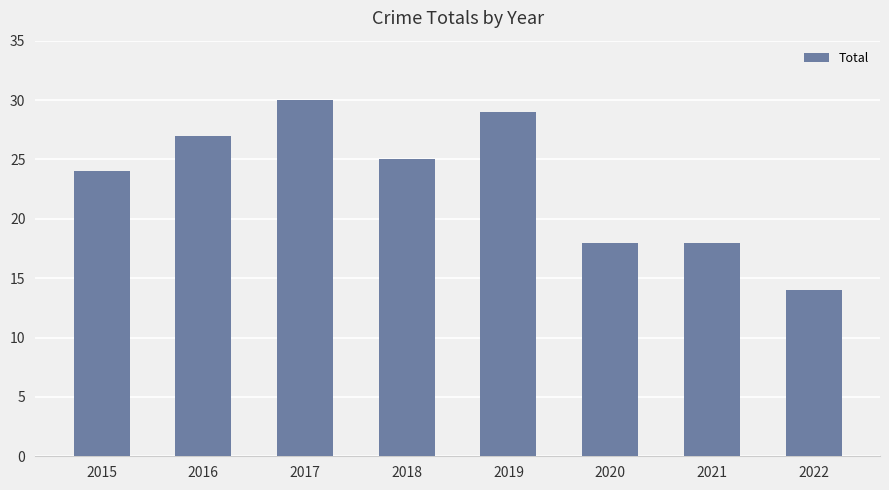

How many categories are shown in the chart?

8